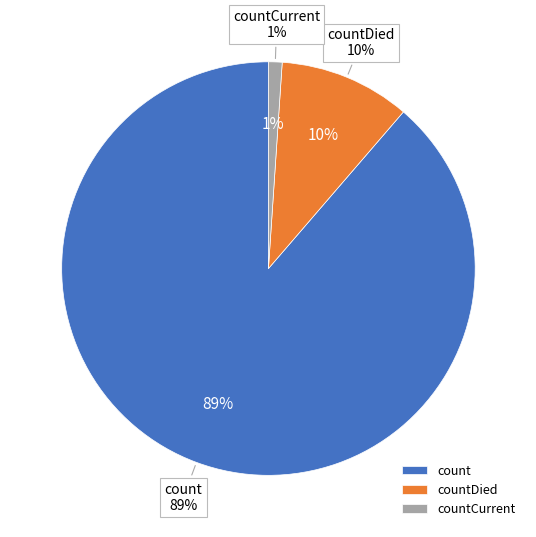

True or false: countDied accounts for 1% of the total.

False